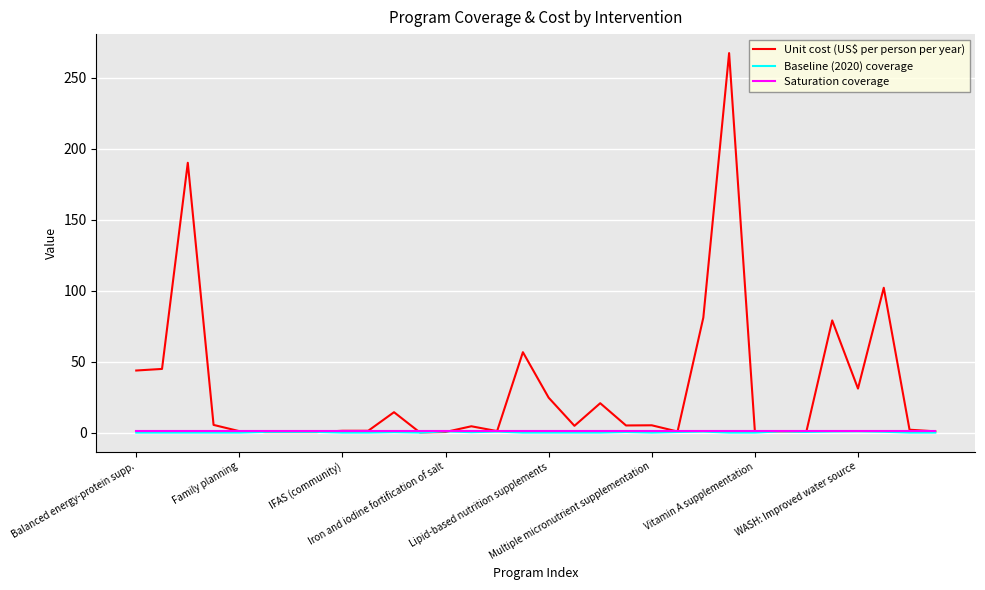

Is this an area chart (filled region under the line)?

No